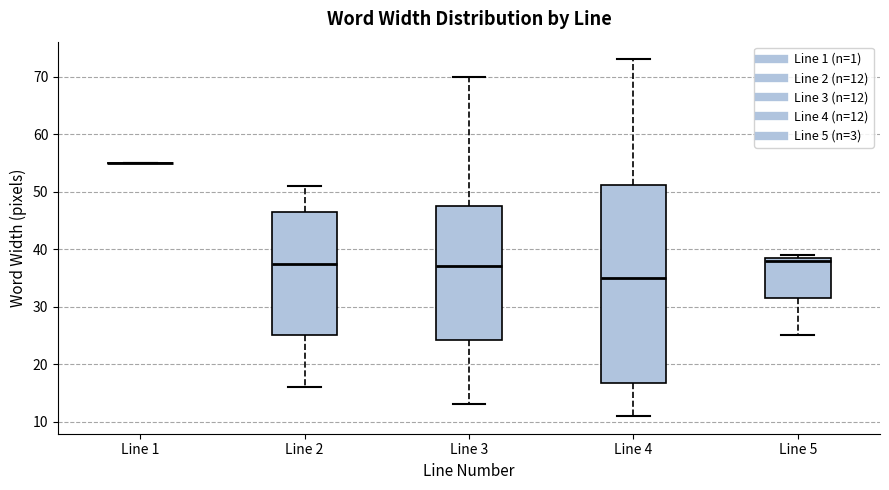

Comparing the boxes themselves (not the whiskers), which one is the tallest?

Line 4